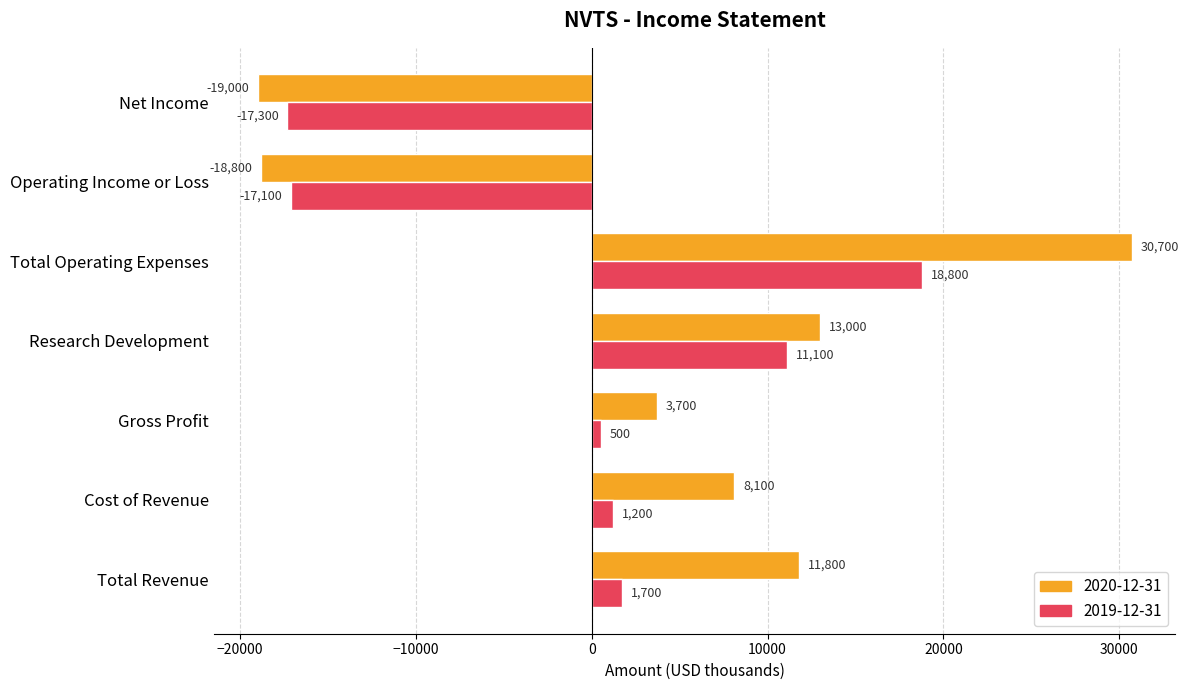

List the series in order of their overall mean, highest first.

2020-12-31, 2019-12-31